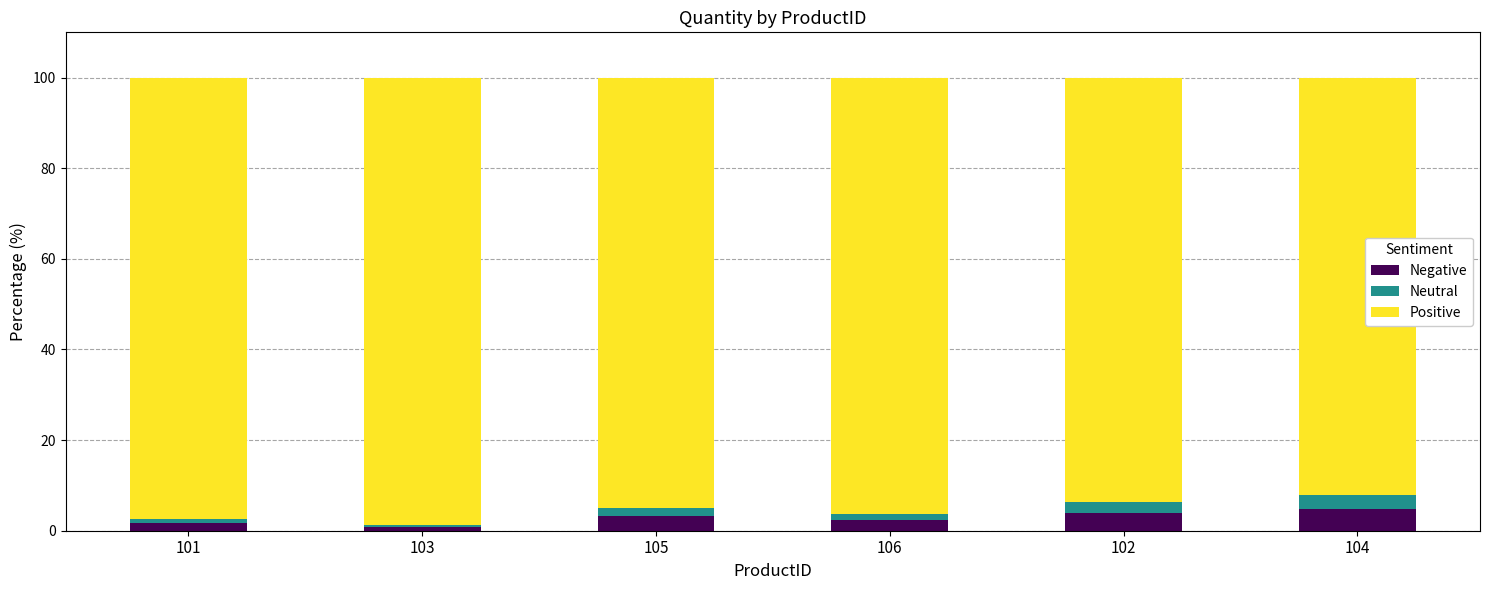

What is the total value across all series at 102?

100.0